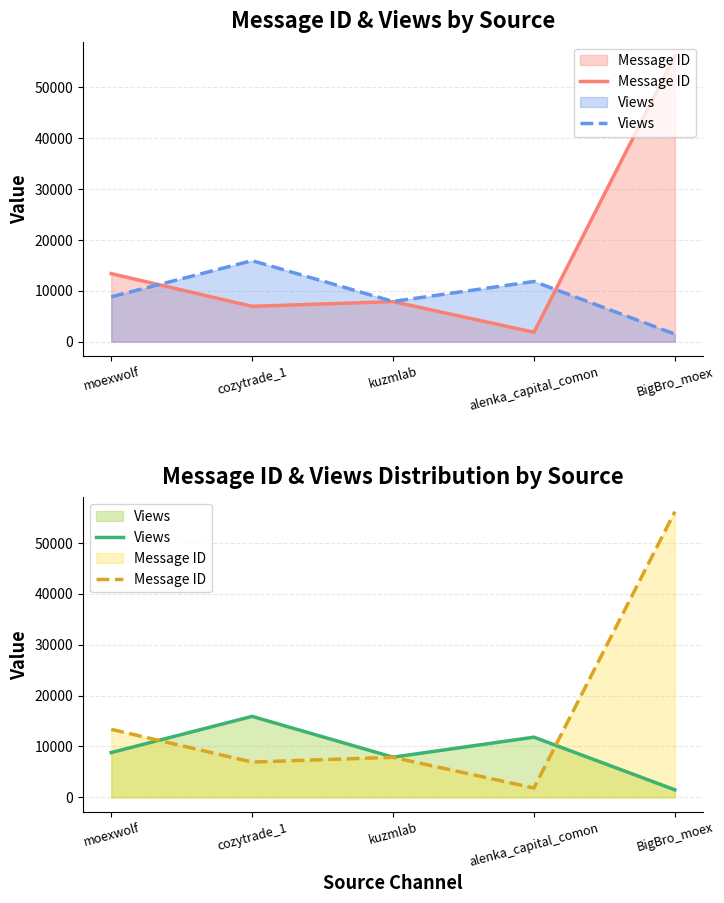

What is the total value across all series at alenka_capital_comon?

13673